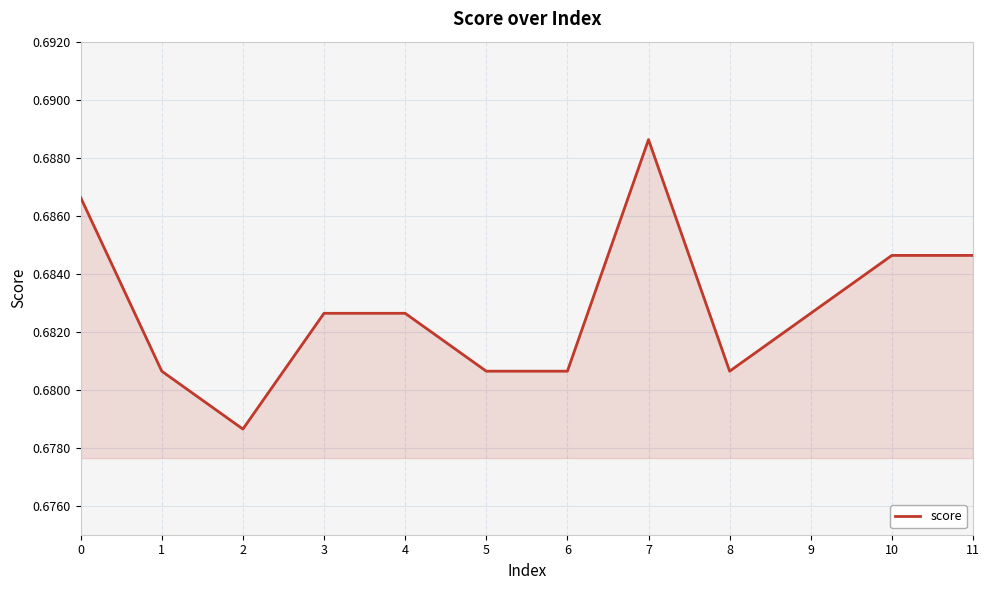

True or false: the data shows 0.4 at 11.

False